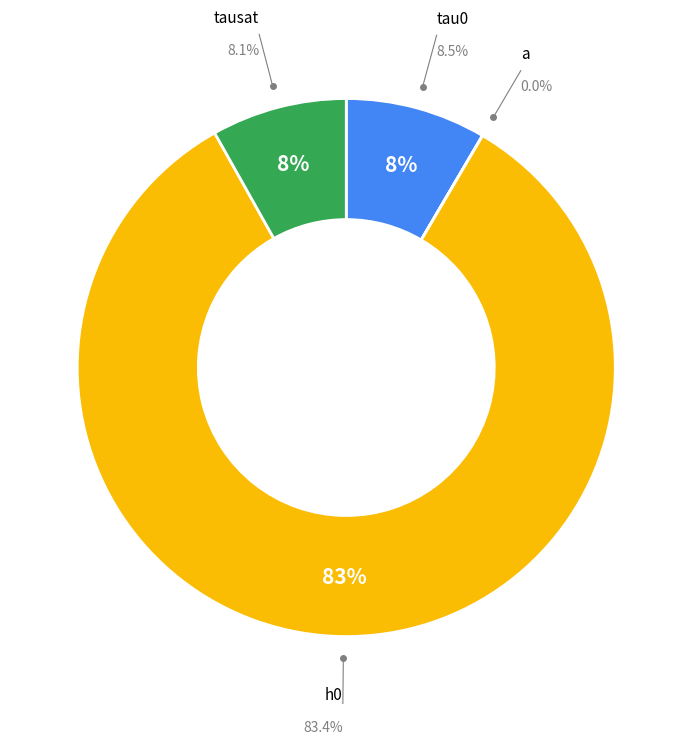

How many segments does this pie chart have?

4